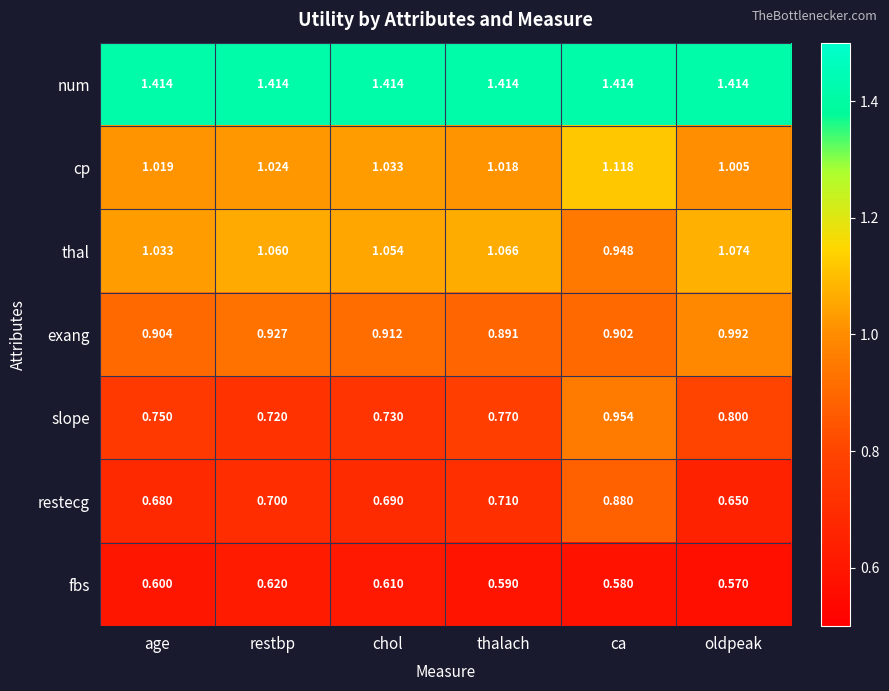

Count the number of categories in the chart.

6